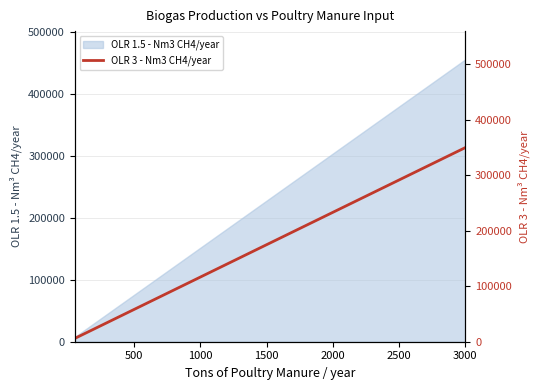

The value of OLR 1.5 - Nm3 CH4/year at 3000 is 814837.4. True or false?

False